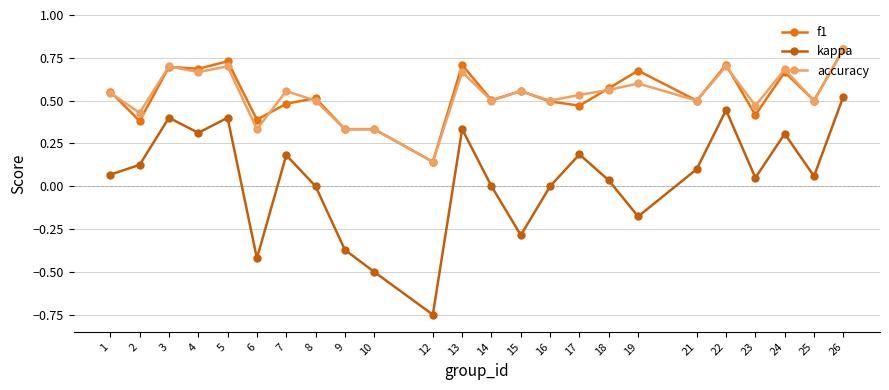

At how many categories does at least one series exceed 0?

24